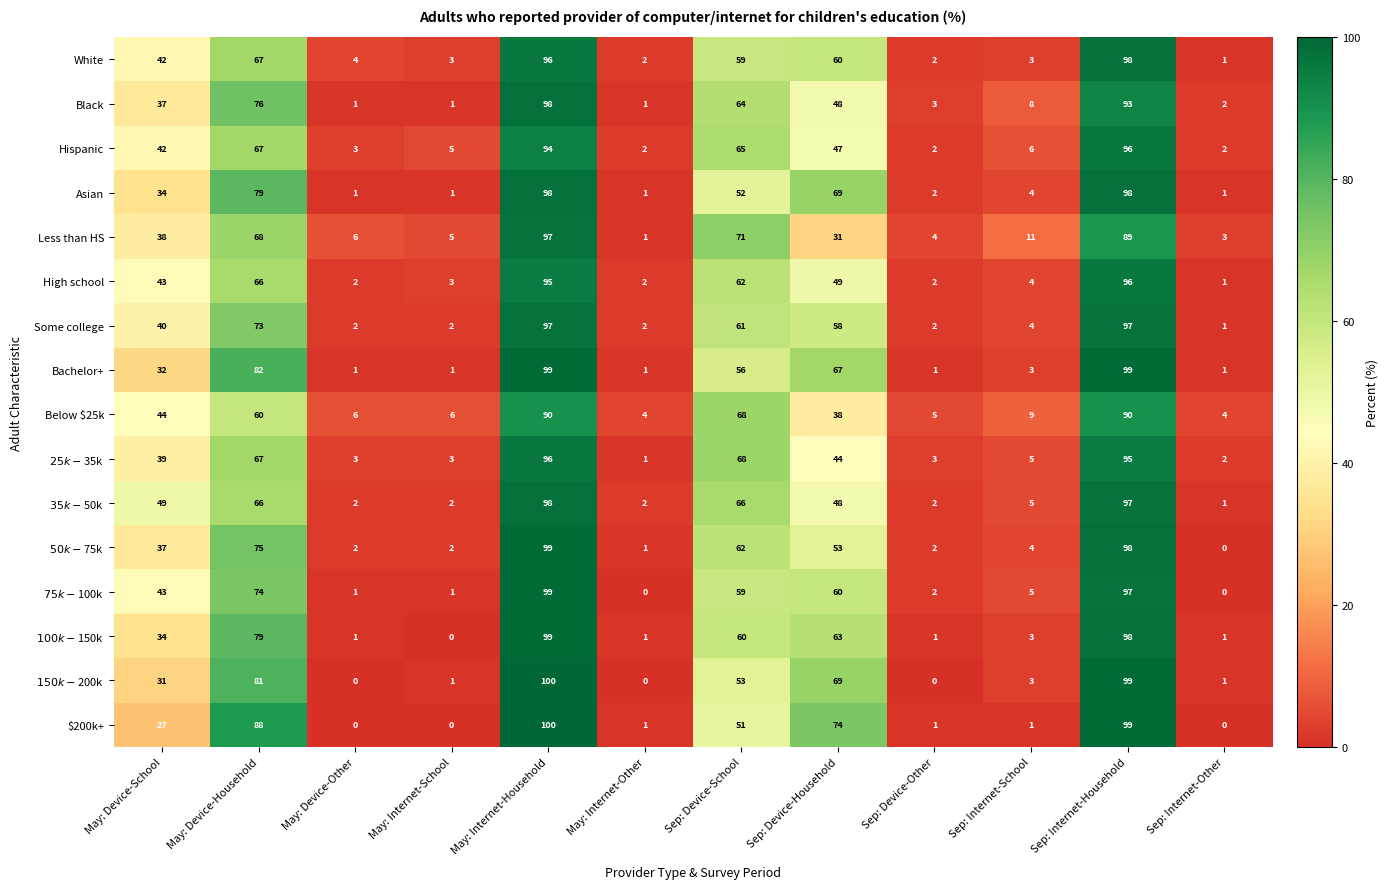

Which series has the largest total across all categories?

Bachelor+